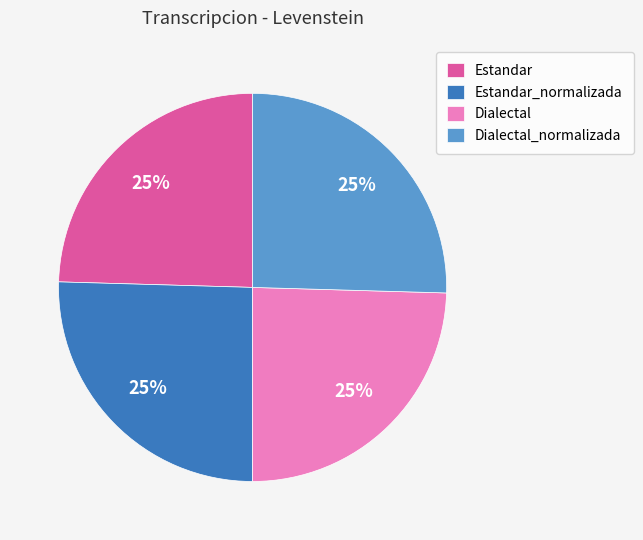

How many segments does this pie chart have?

4